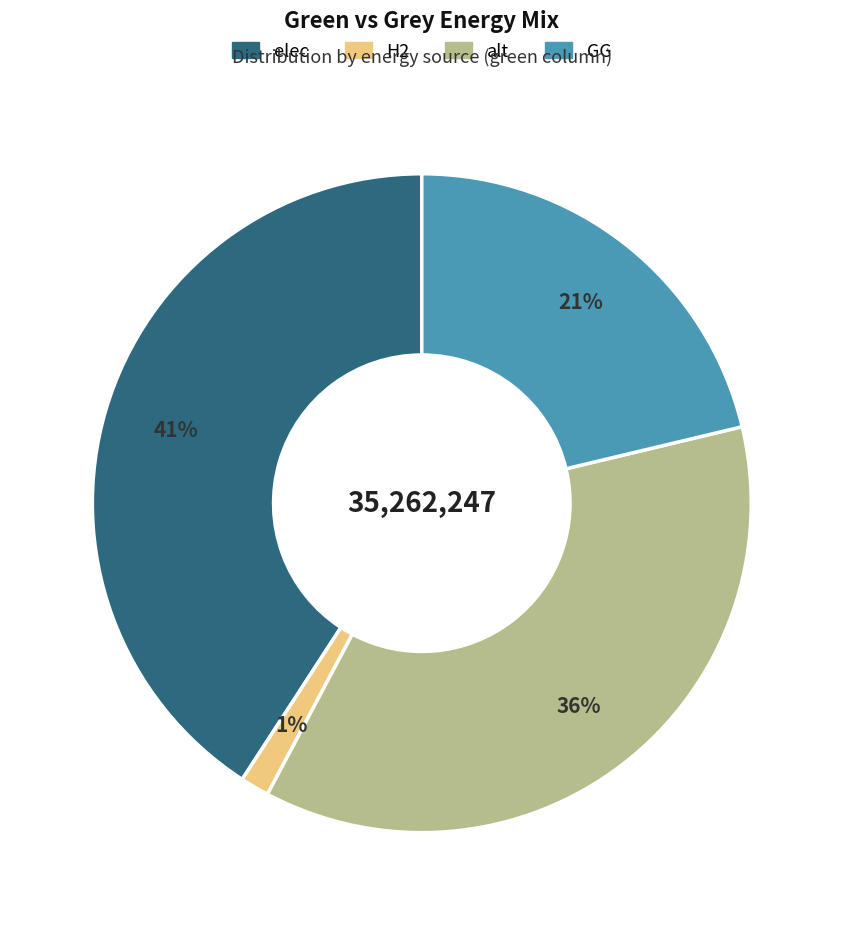

Which has a higher value, alt or H2?

alt